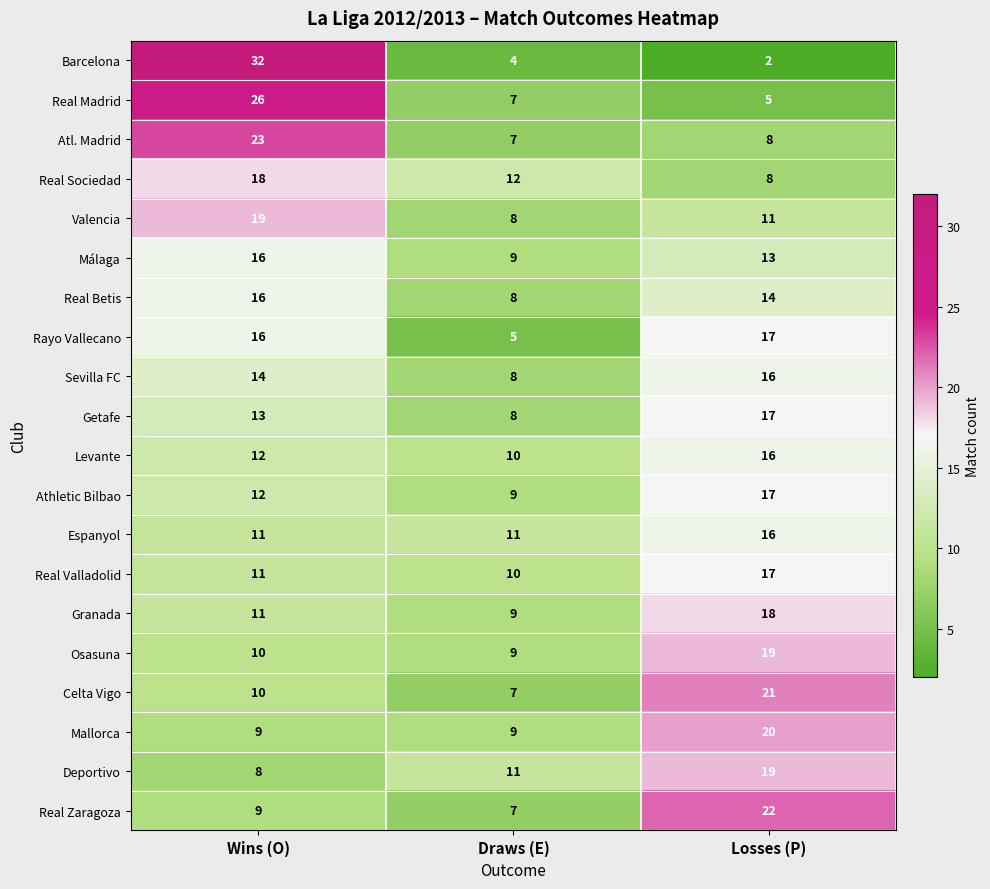

What is the spread (max minus min) of values at Wins (O)?

24